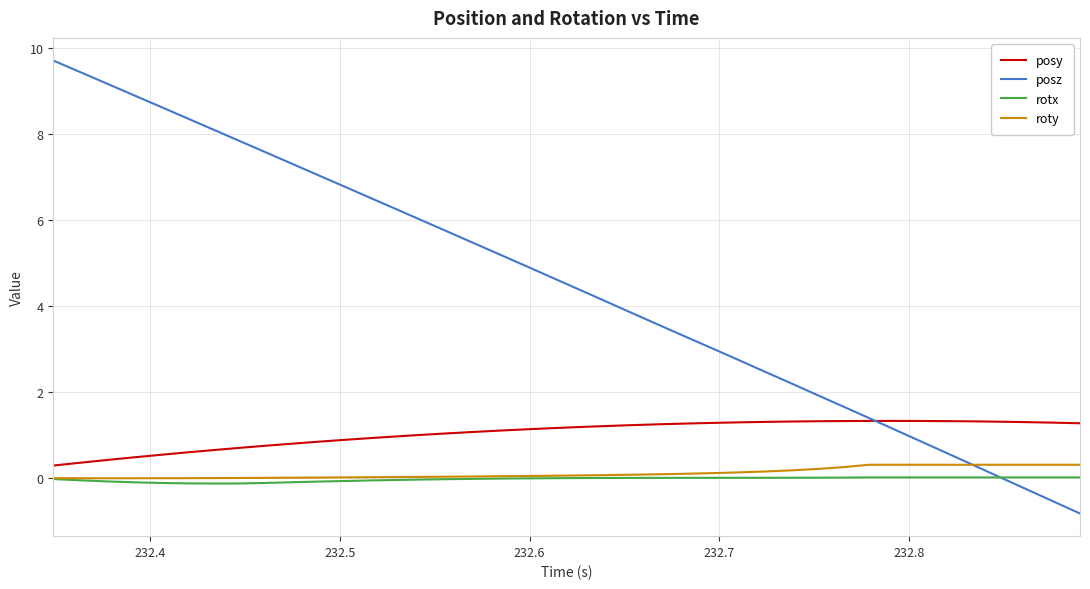

Which series has the widest spread of values?

posz